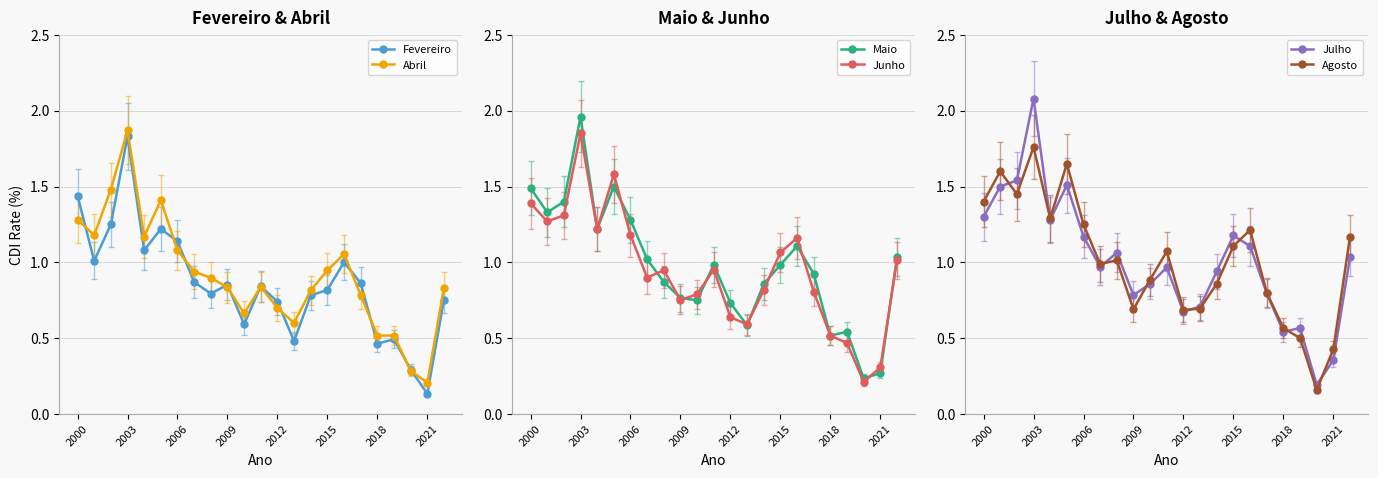

The Julho series shows 1.2 at 2009. True or false?

False